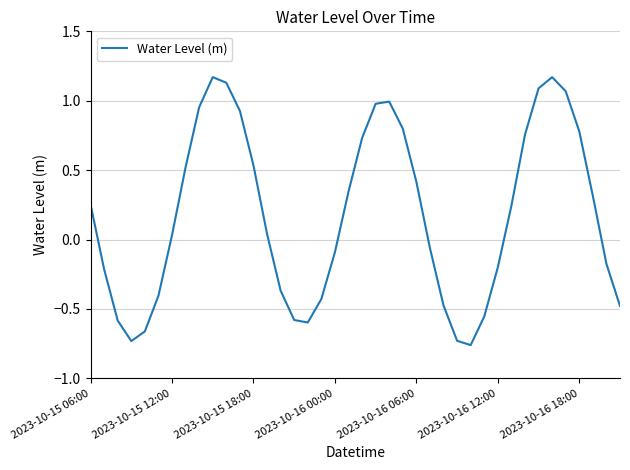

Where does the data first go above 0?

2023-10-15 06:00